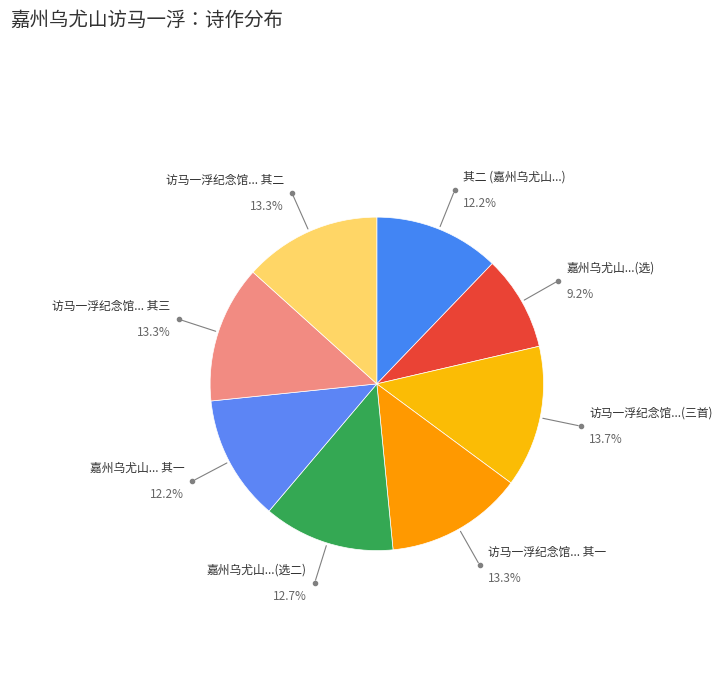

Is there a majority slice in this chart?

No